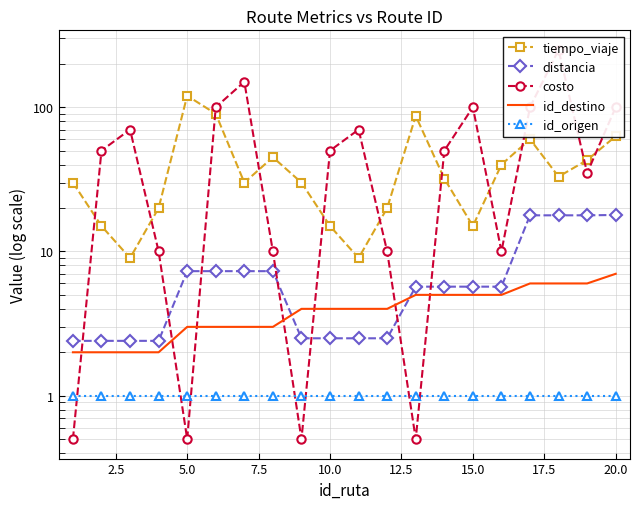

What is the difference between the second highest and second lowest values in the distancia series?

15.4